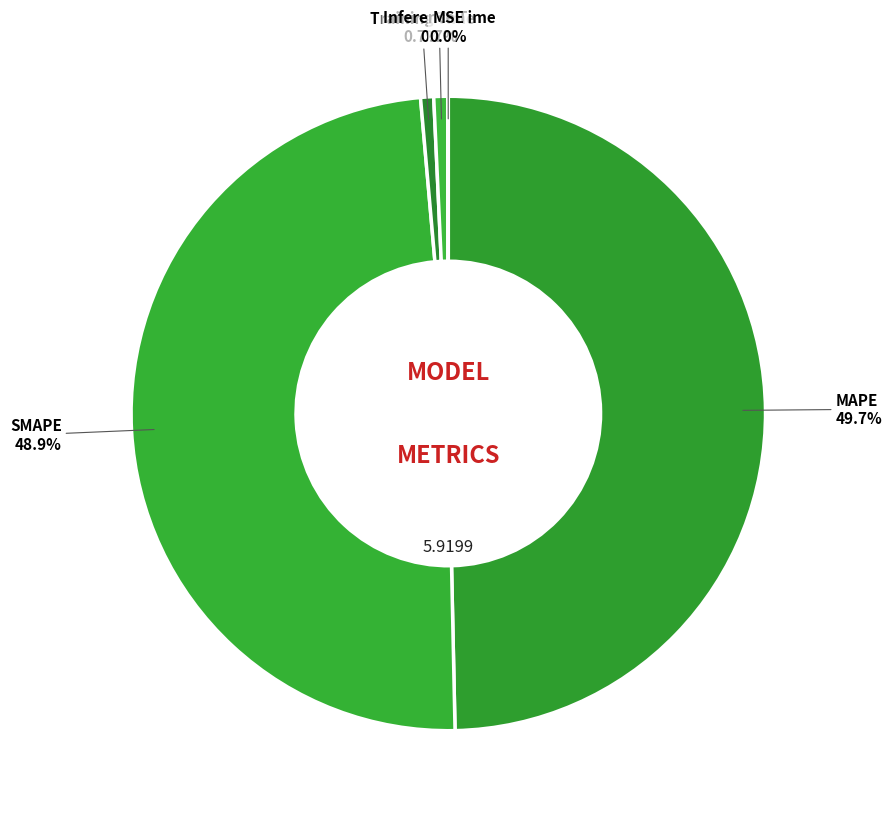

What is the largest slice in the pie chart?

MAPE